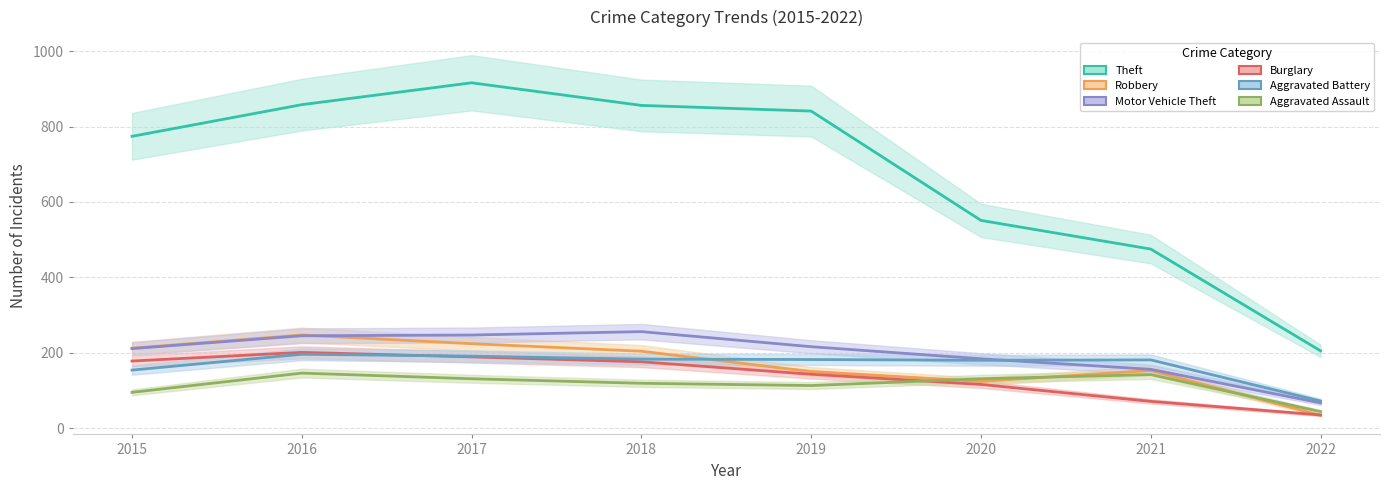

List the labels in order of Burglary value, smallest first.

2022, 2021, 2020, 2019, 2018, 2015, 2017, 2016